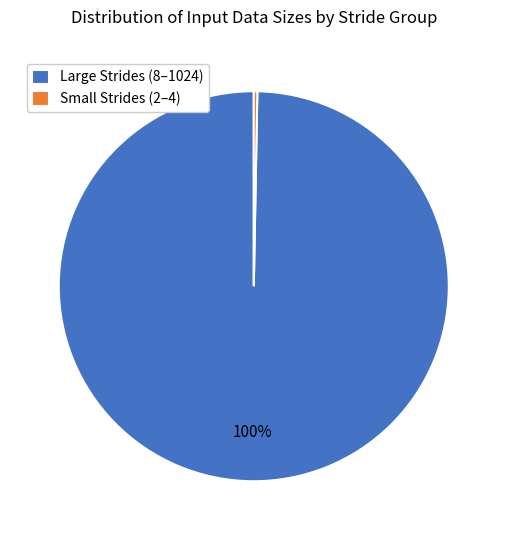

Rank the categories by value from lowest to highest.

Small Strides (2–4), Large Strides (8–1024)